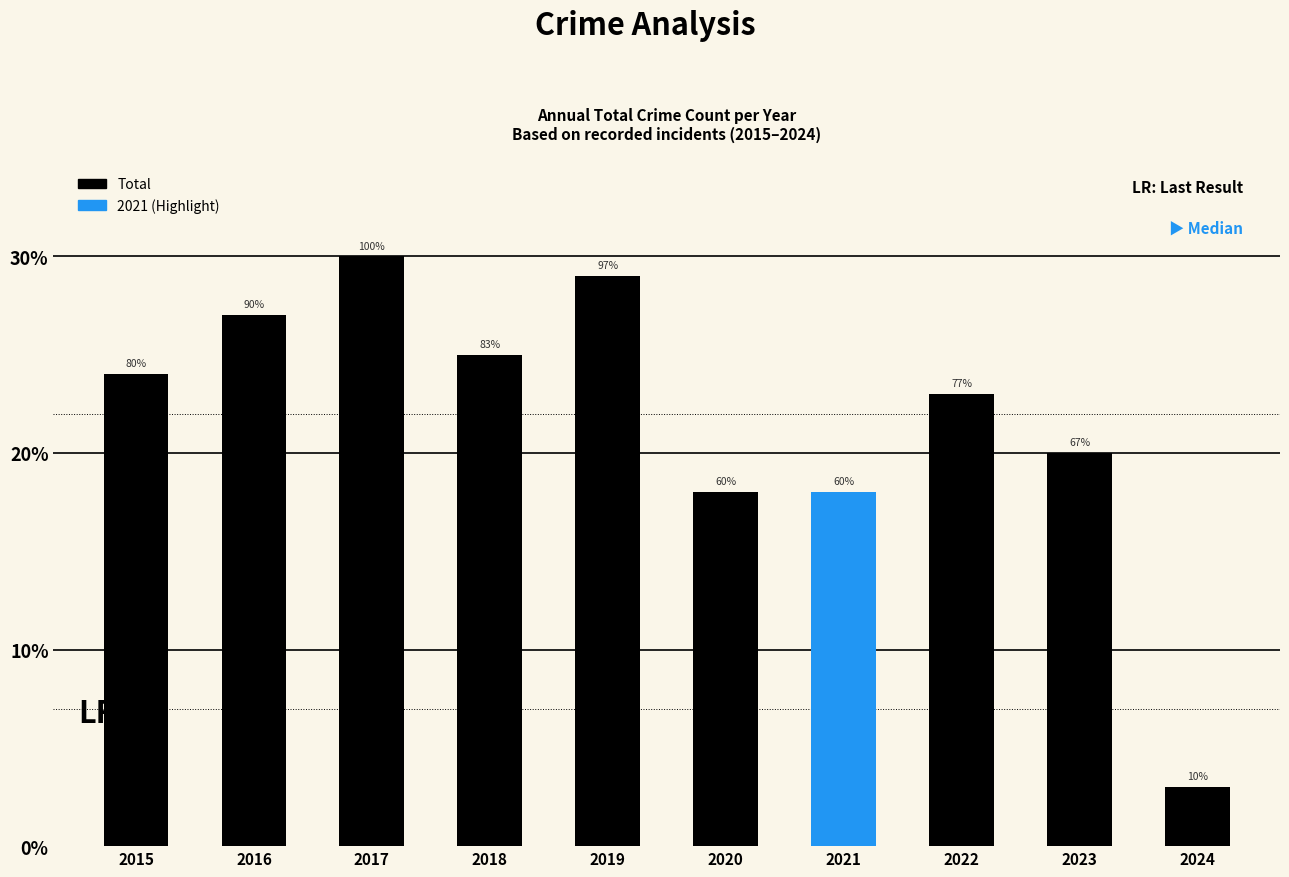

Reading left to right, what are all the values shown in this chart?

2015=24	2016=27	2017=30	2018=25	2019=29	2020=18	2021=18	2022=23	2023=20	2024=3